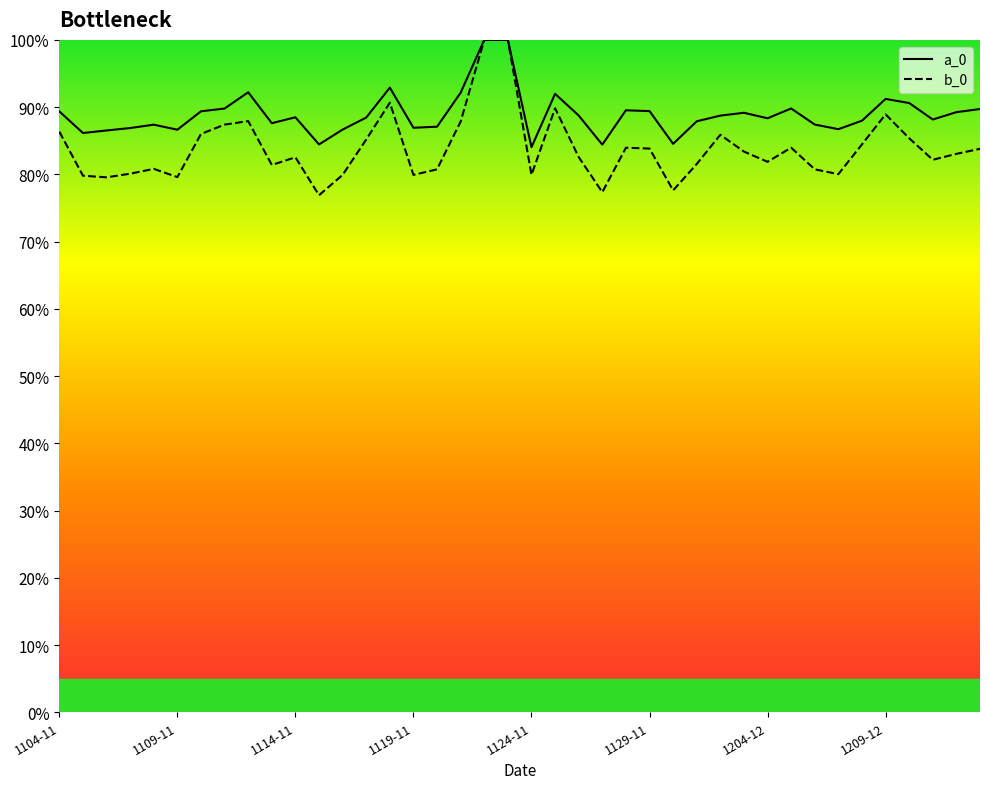

Rank the series by their average value, from highest to lowest.

a_0, b_0